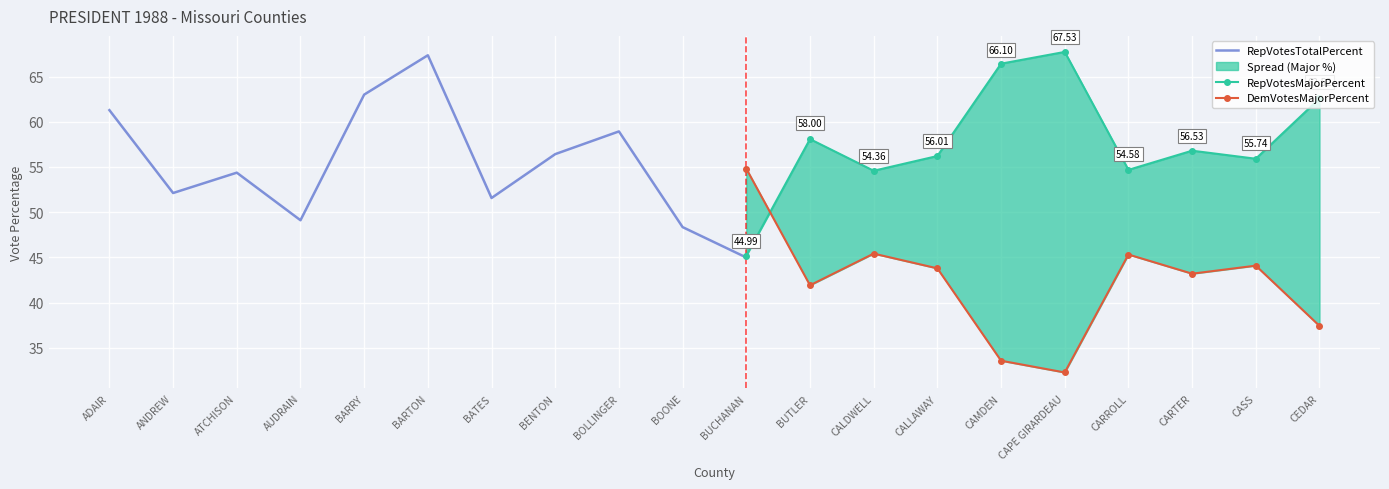

Is this an area chart (filled region under the line)?

No